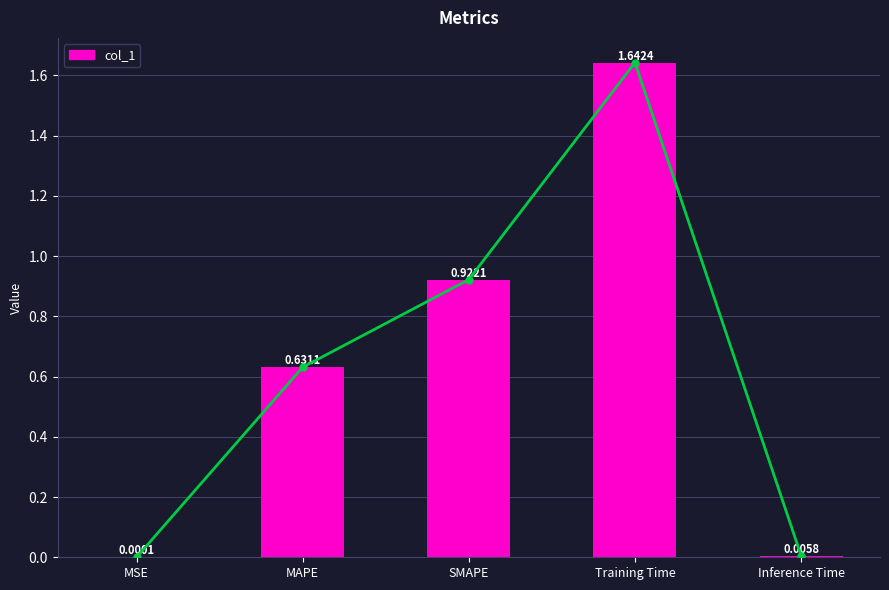

Reading left to right, transcribe all the data shown in this chart.

0.0	0.6	0.9	1.6	0.0